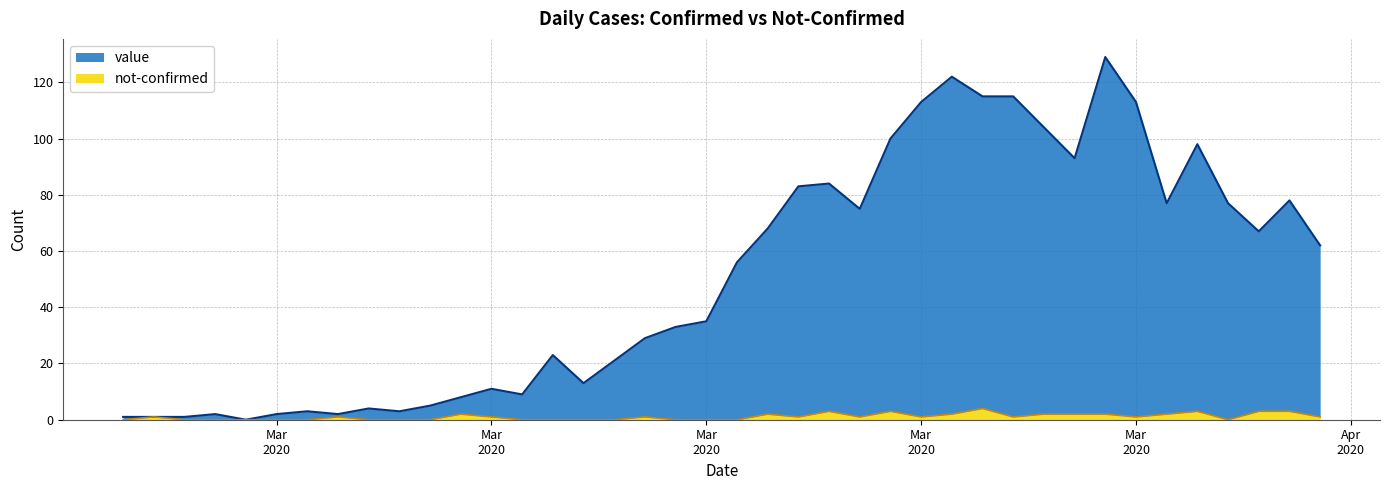

Reading left to right, what are all the values shown in this chart?

value: 1	0	1	2	0	2	3	1	4	3	5	6	10	9	23	13	21	28	33	35	56	66	82	81	74	97	112	120	111	114	102	91	127	112	75	95	77	64	75	61
not-confirmed: 0	1	0	0	0	0	0	1	0	0	0	2	1	0	0	0	0	1	0	0	0	2	1	3	1	3	1	2	4	1	2	2	2	1	2	3	0	3	3	1